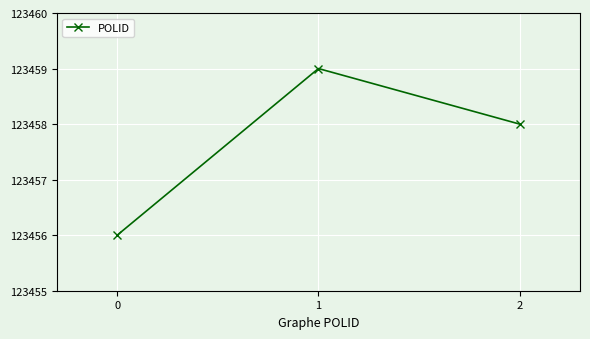

The value at 2 is 44525. True or false?

False